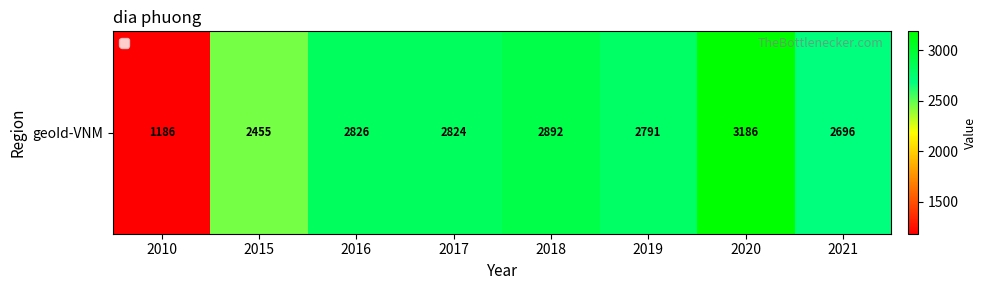

Where is the data nearest to the value 2186?

2015